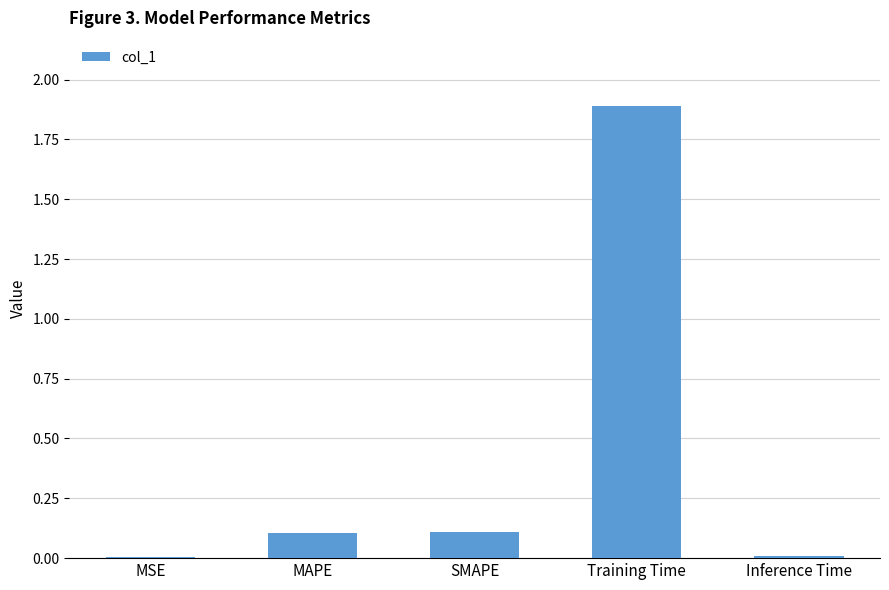

Which label corresponds to the largest value in the chart?

Training Time